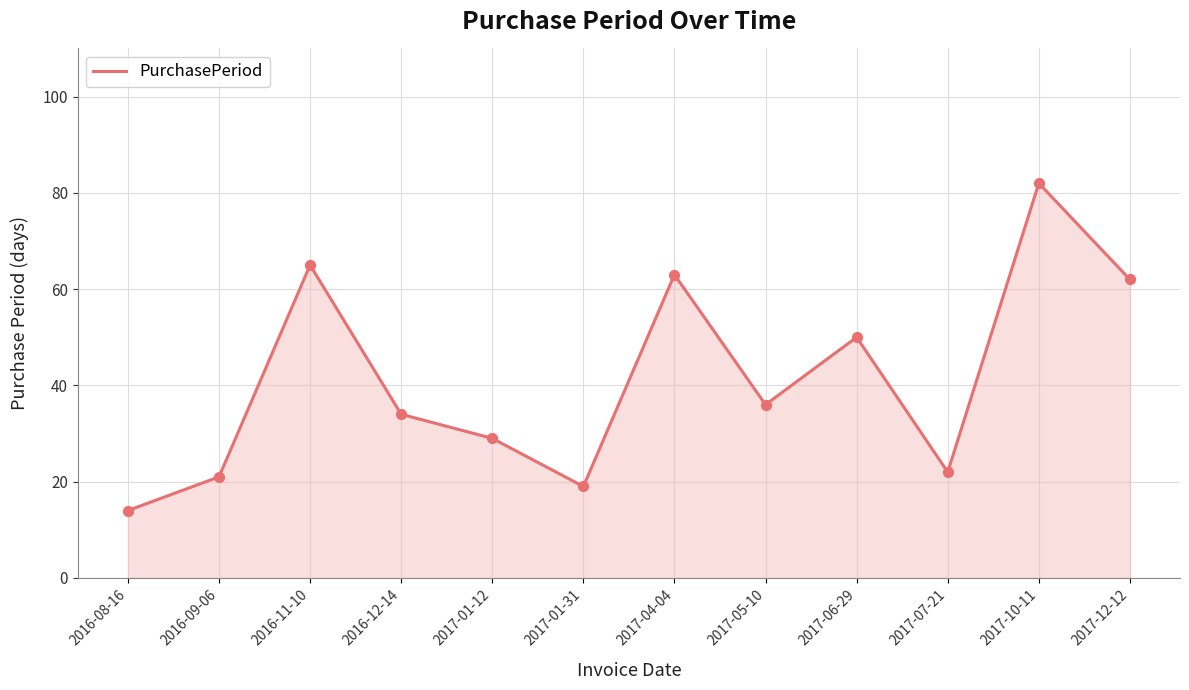

What is the change in value from 2016-12-14 to 2017-07-21?

-12